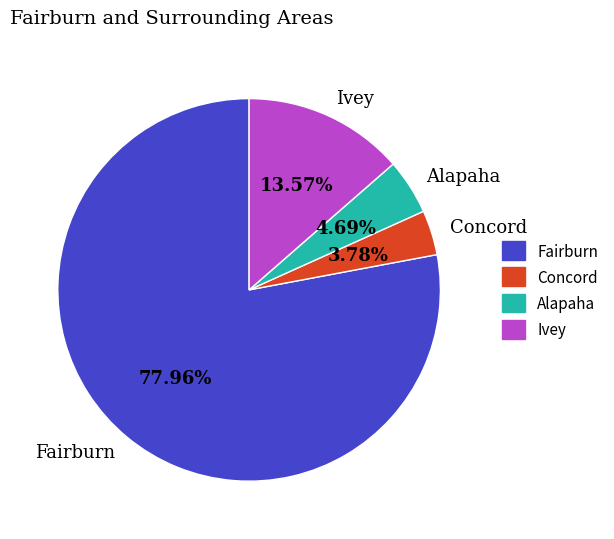

How much of the chart is everything except Concord?

96.2%